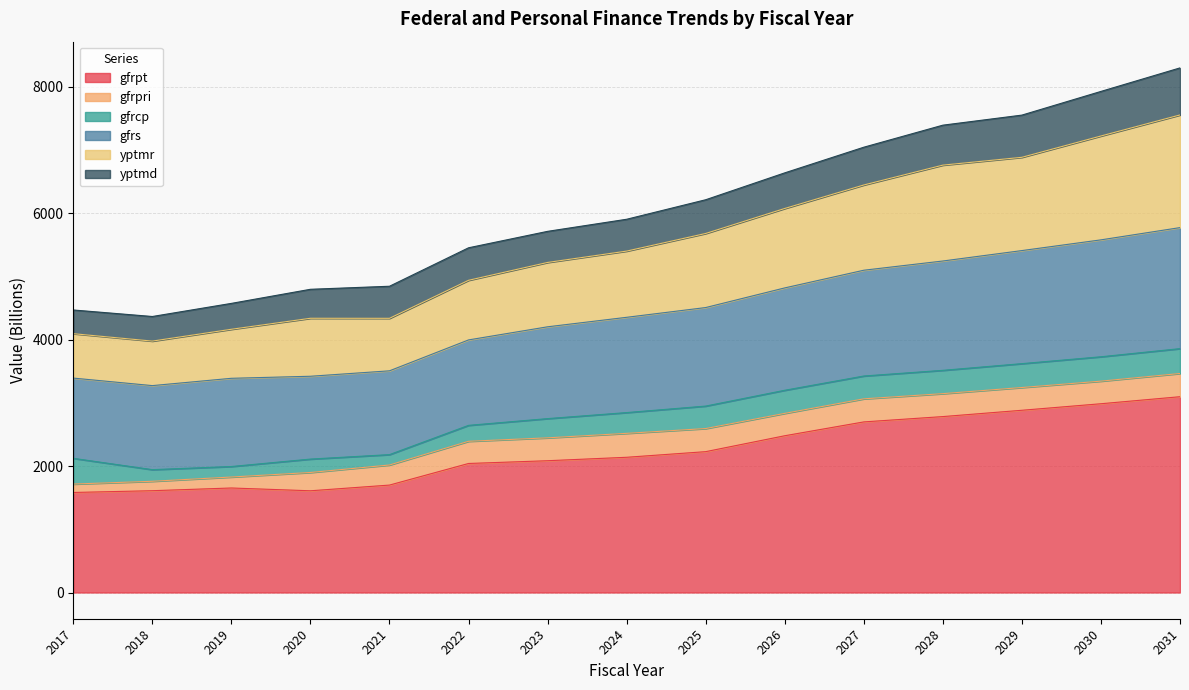

What is the total value across all series at 2023?

5711.7